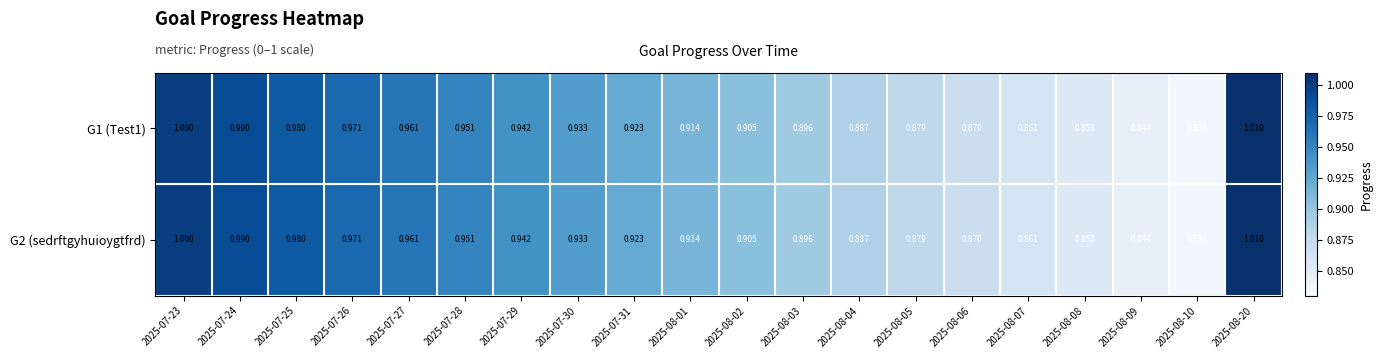

Is the value of G2 (sedrftgyhuioygtfrd) at 2025-08-05 greater than the value of G1 (Test1) at 2025-07-26?

No